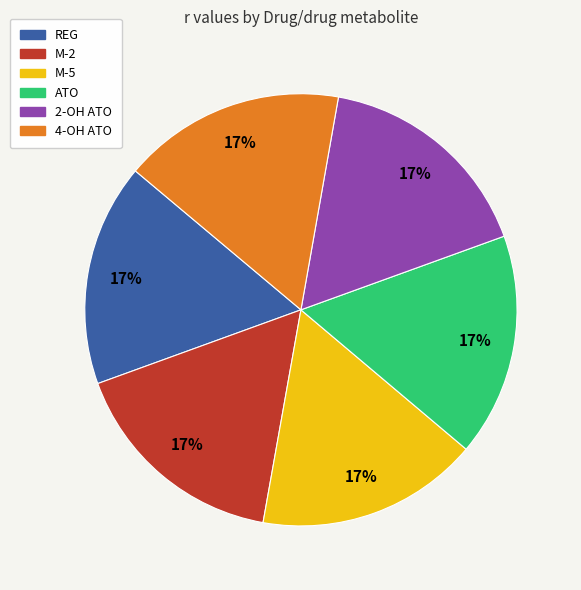

Is there any slice that represents more than half of the pie?

No